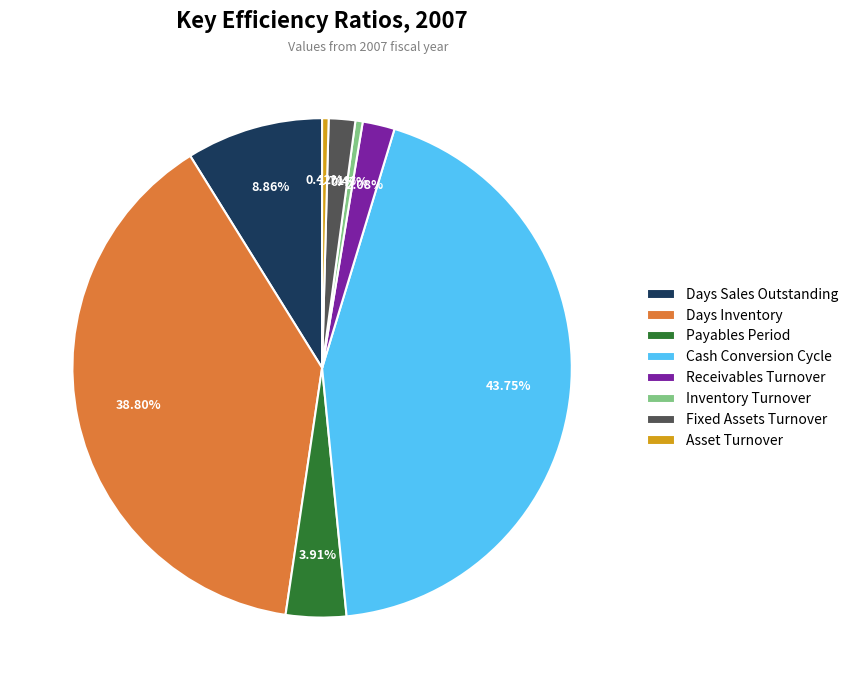

Does Days Sales Outstanding account for over 50% of the chart?

No